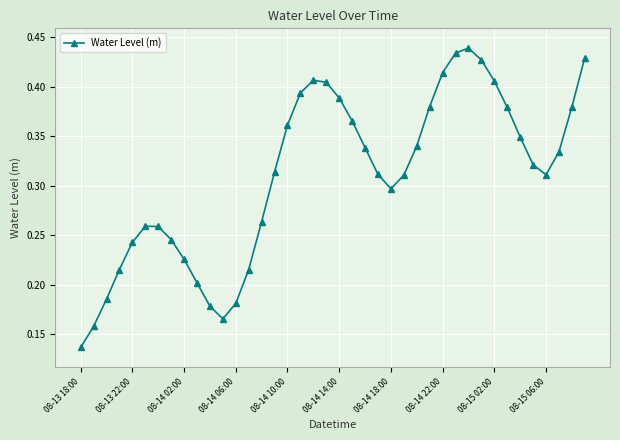

How many points are lower than both their immediate neighbors (excluding endpoints)?

3